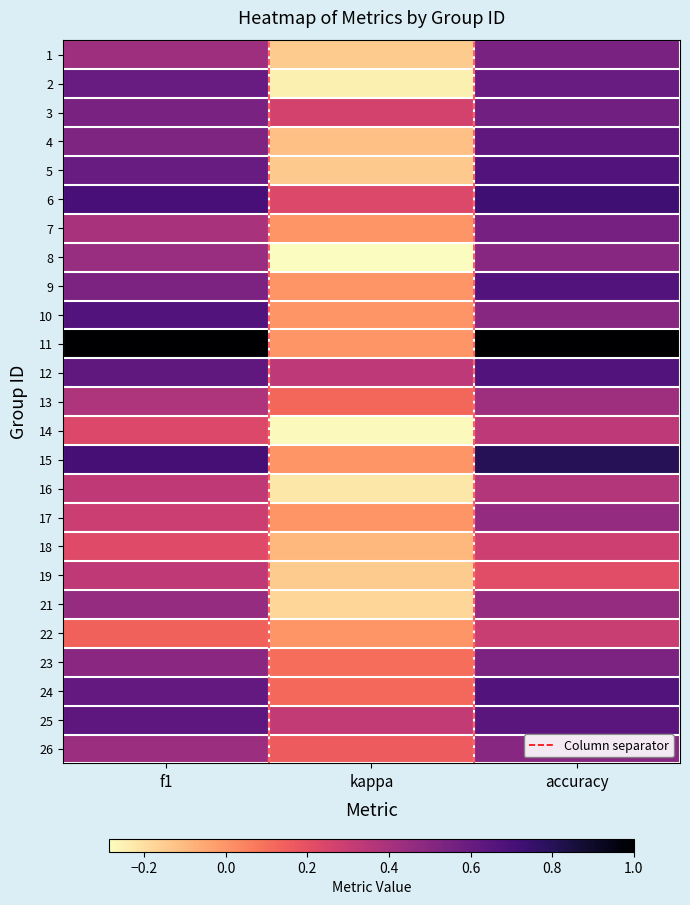

Is the value of 4 at kappa greater than the value of 13 at kappa?

No